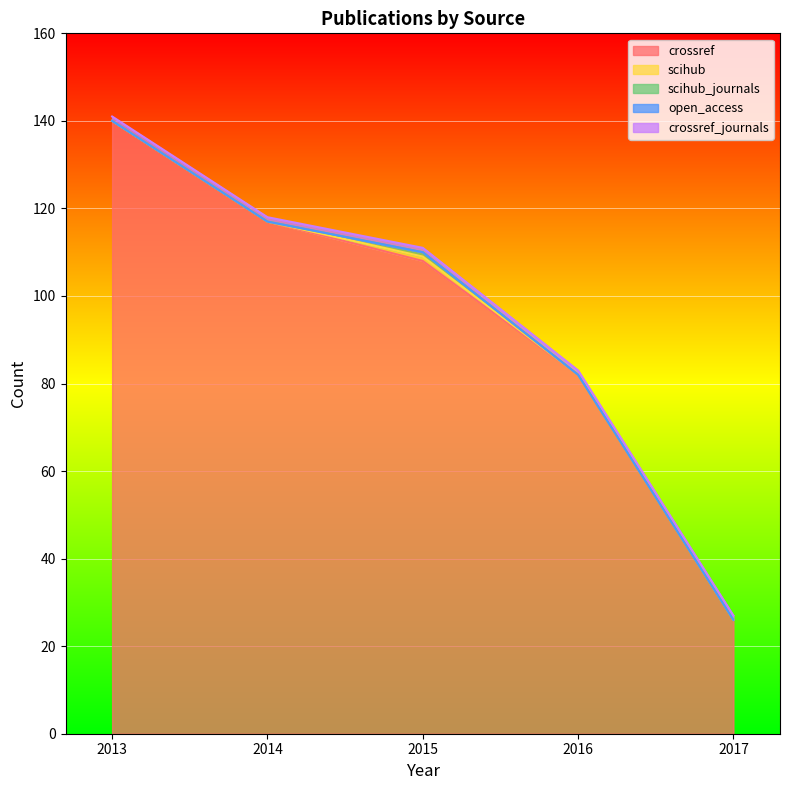

What is the difference between the scihub_journals values at 2015 and 2014?

1